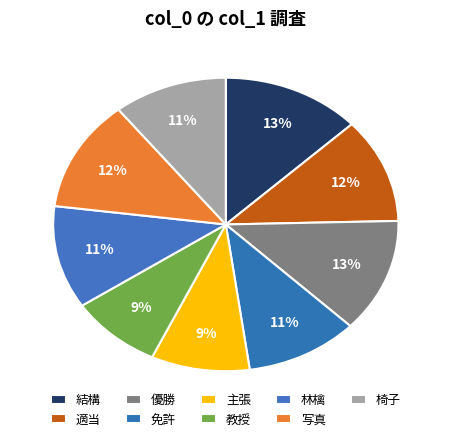

Does any single category account for the majority?

No